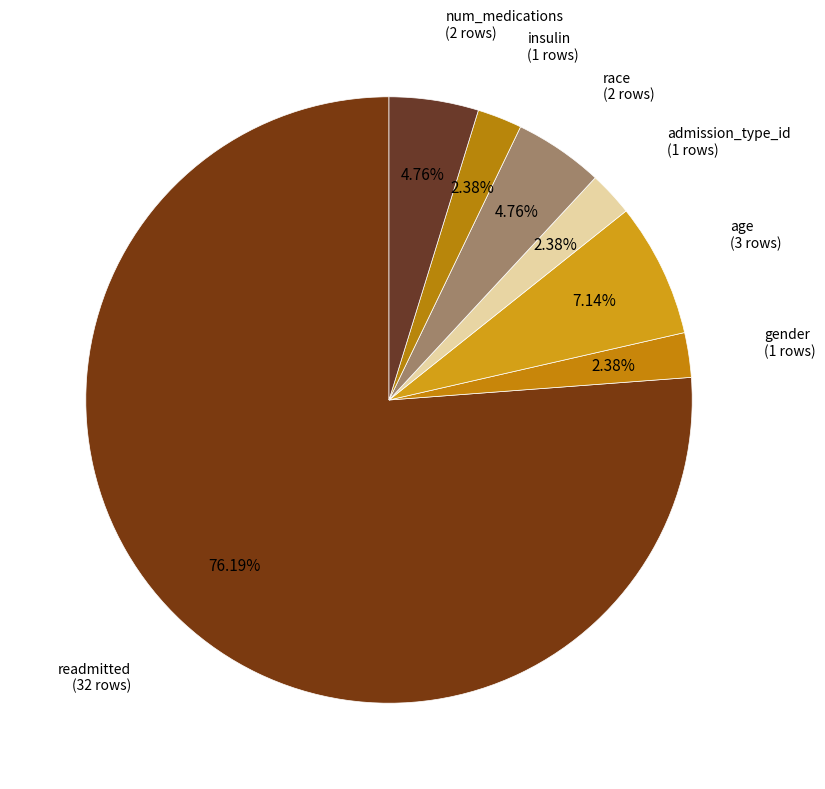

Count the number of slices in the pie.

7